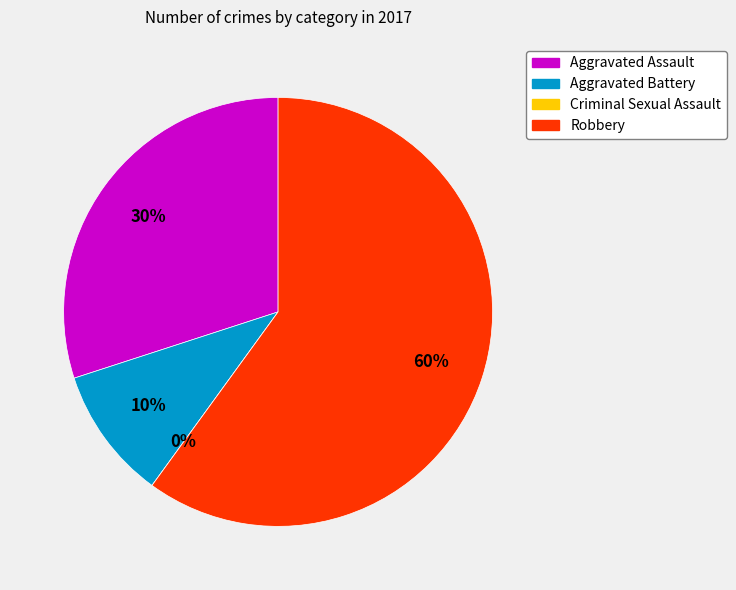

How many segments does this pie chart have?

4